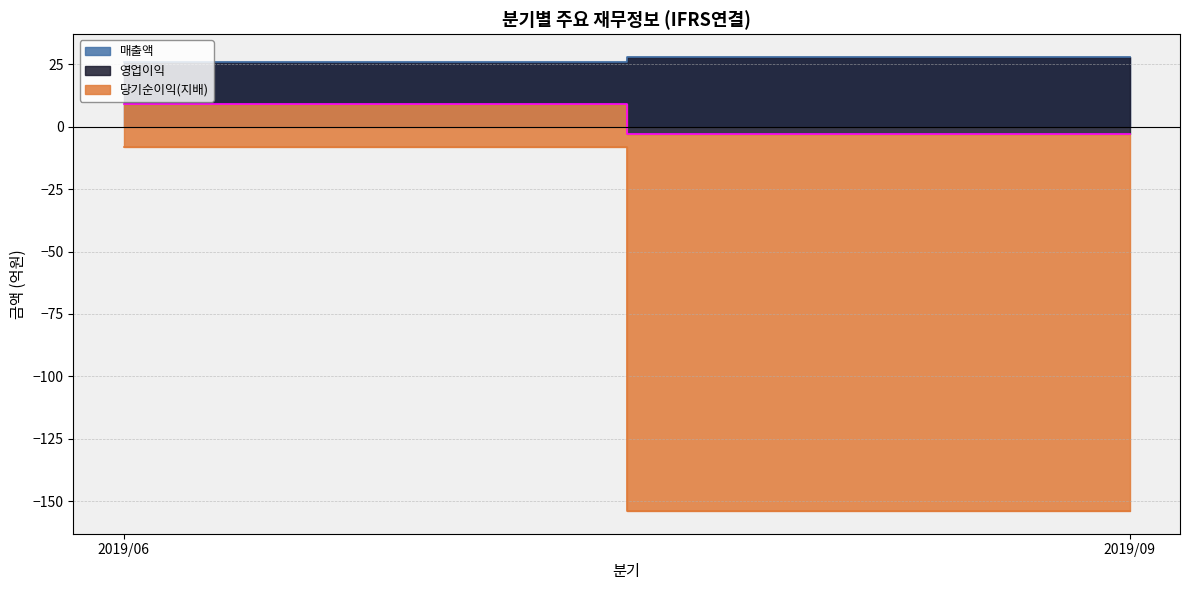

Which series has the largest range (max minus min)?

당기순이익(지배)